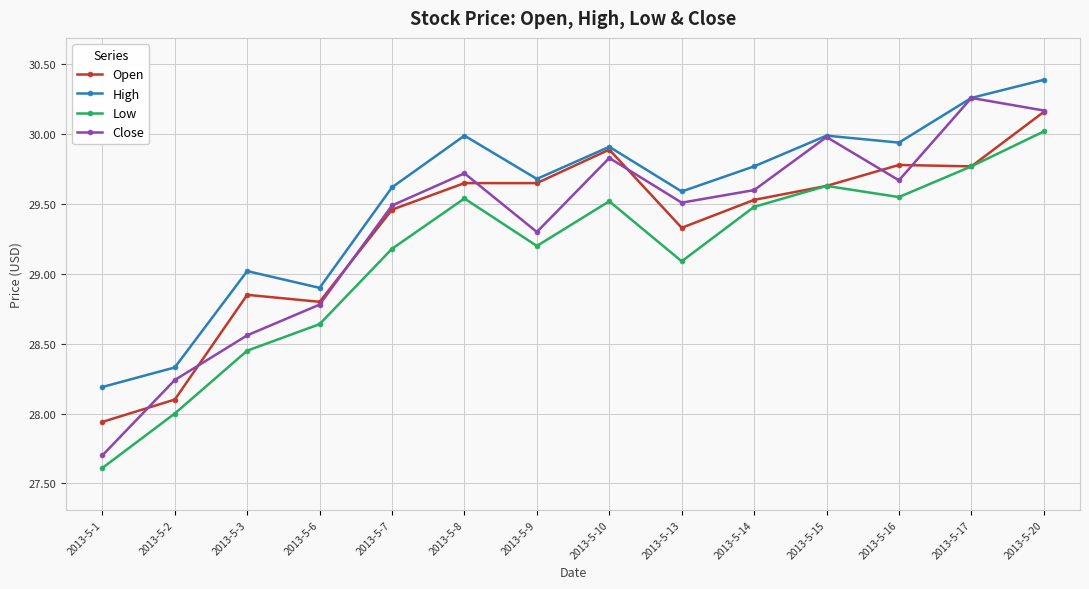

Which category has the lowest value across all series?

2013-5-1